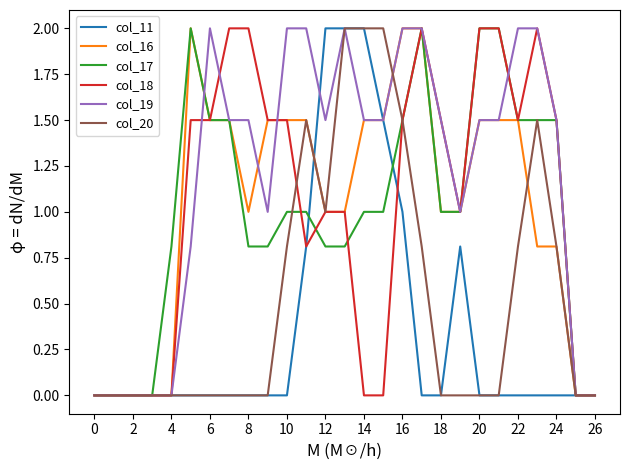

What is the maximum value shown in the chart?

2.0